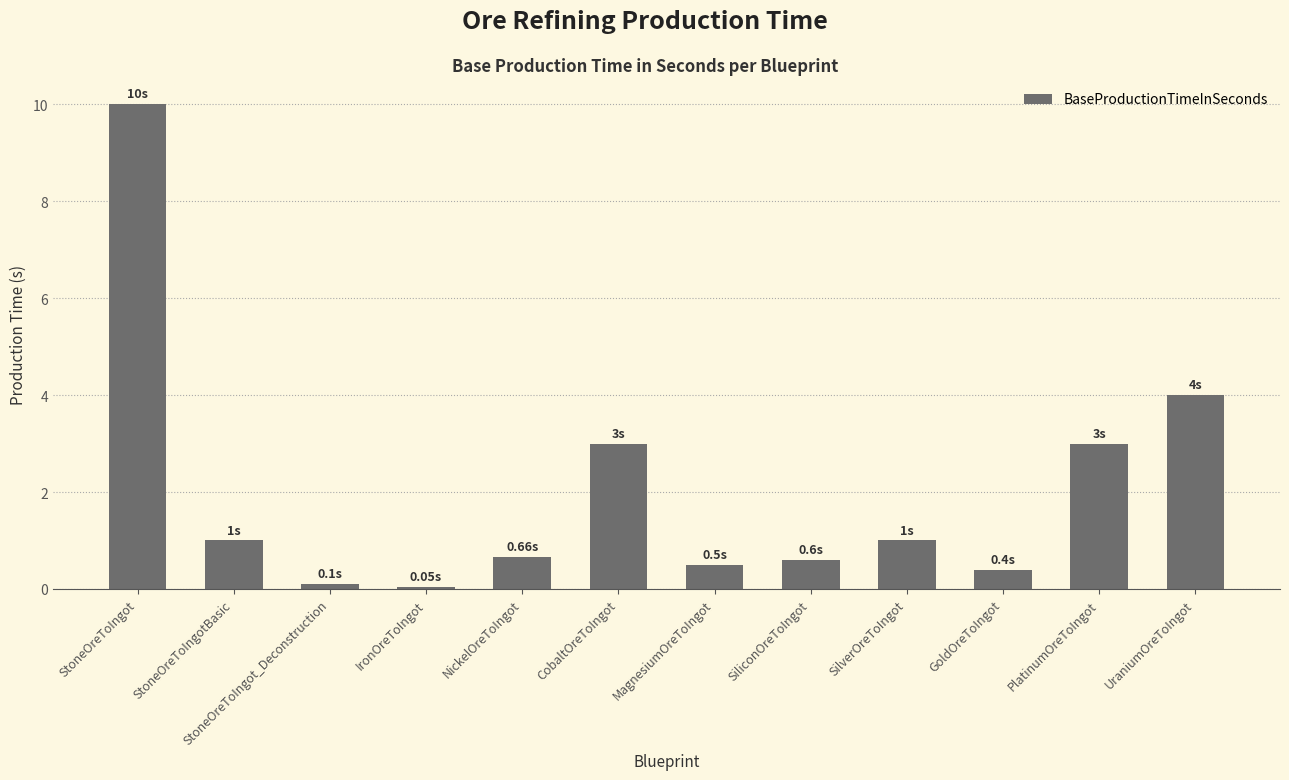

What is the label of the 9th bar from the right?

IronOreToIngot